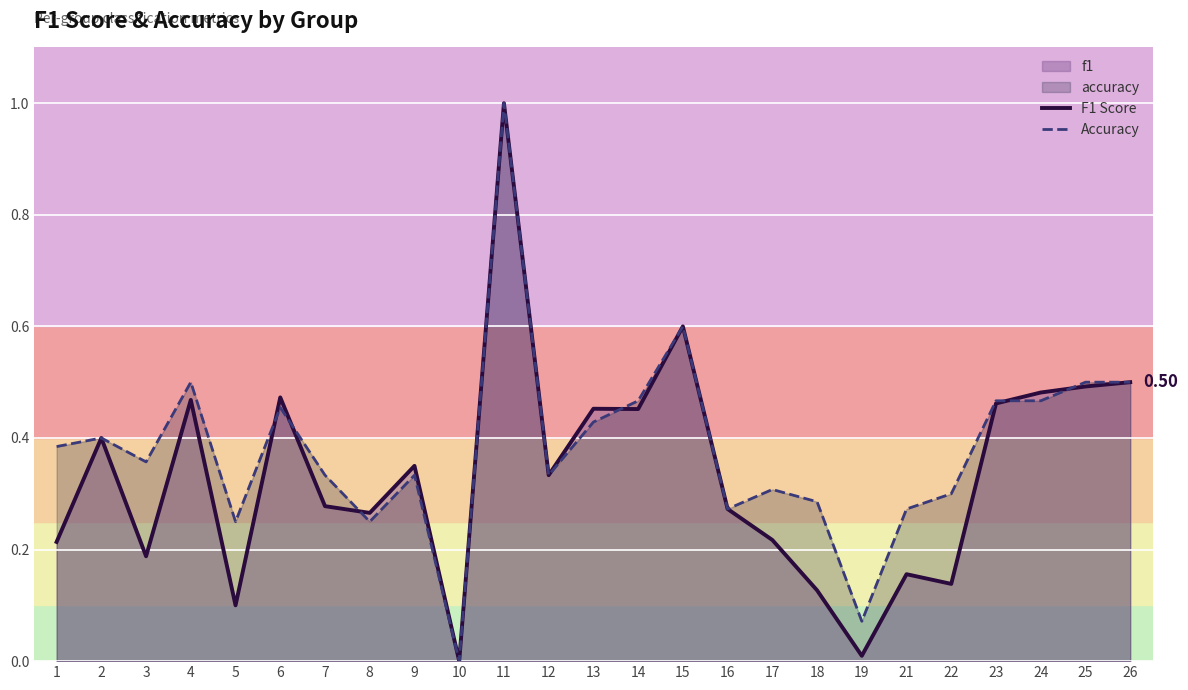

At which category does the chart reach its minimum across all series?

10